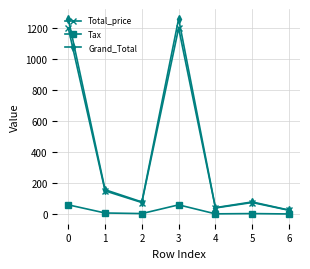

What are all the series names shown in the legend?

Total_price, Tax, Grand_Total